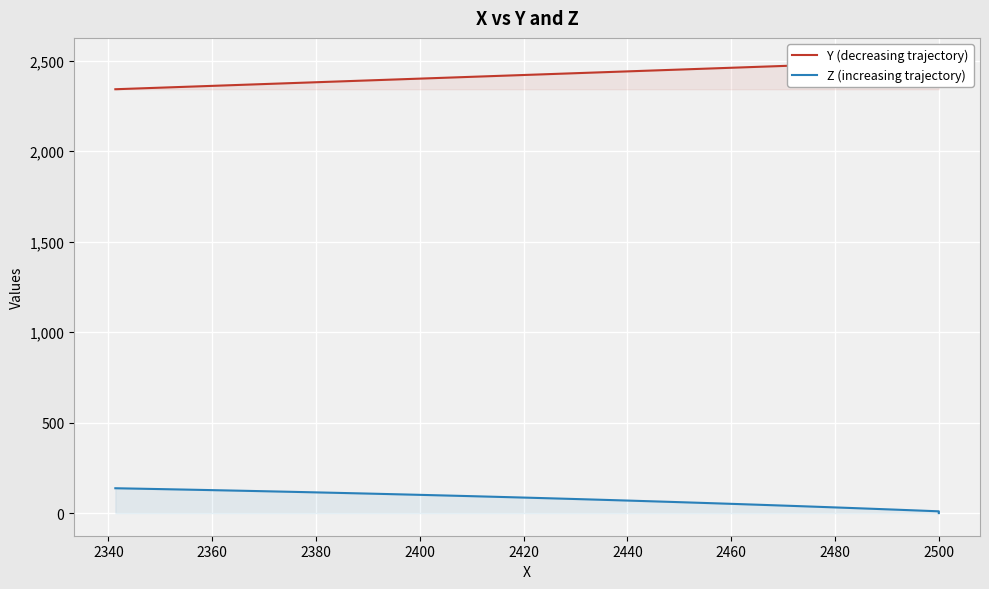

Which series has the largest range (max minus min)?

Y (decreasing trajectory)